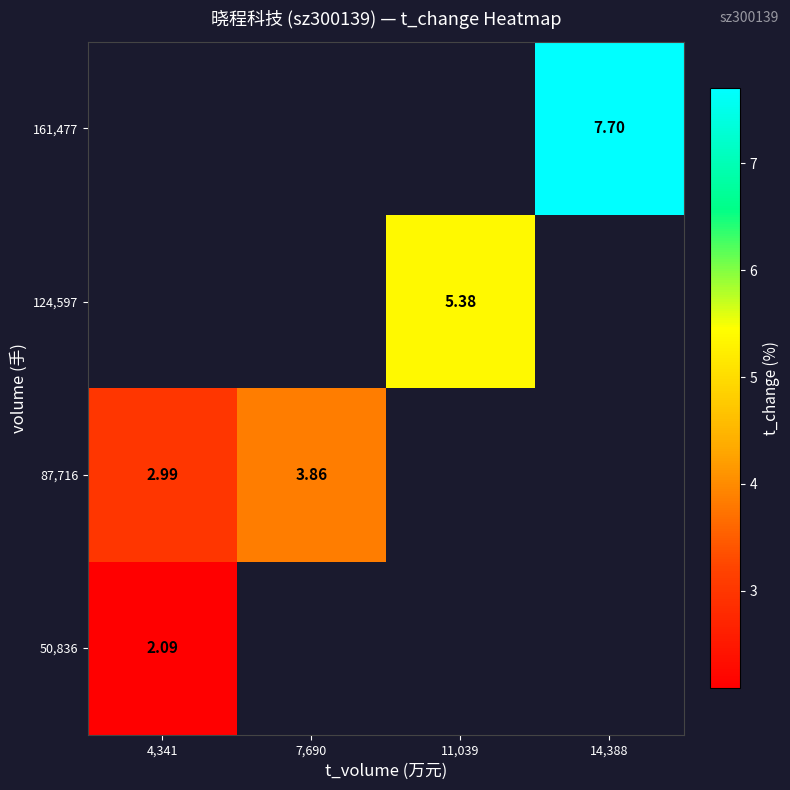

Rank the categories by 50,836 value from lowest to highest.

4,341, 7,690, 11,039, 14,388